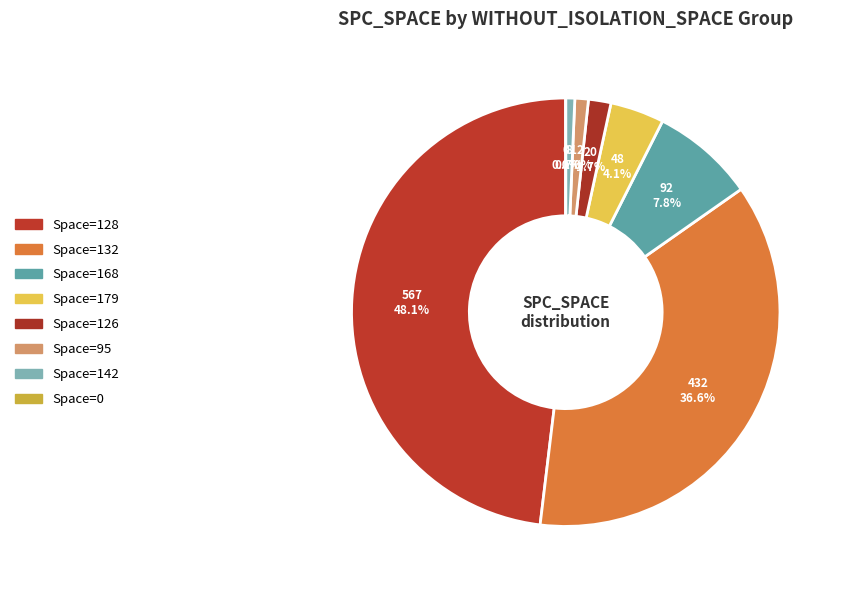

Is it true that 132 is 8% of the pie?

False